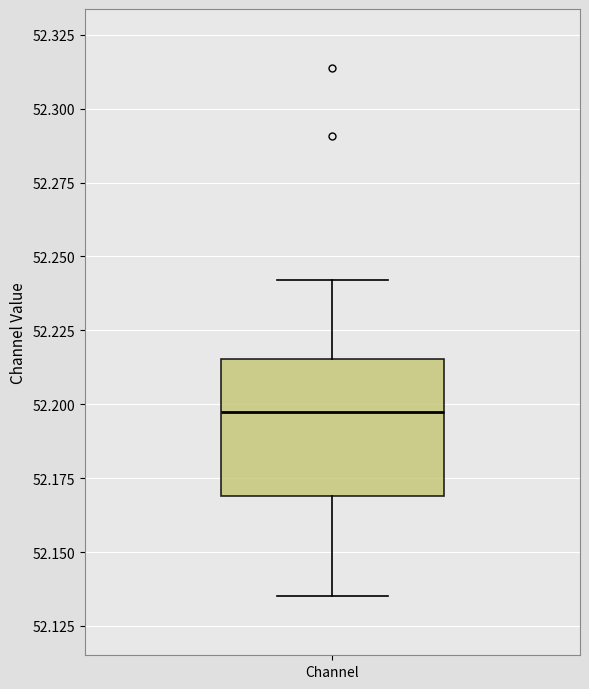

Where is the lower edge of the box for Channel on the y-axis? The values are not printed on the chart, so give them approximately, as read against the axis.

52.170